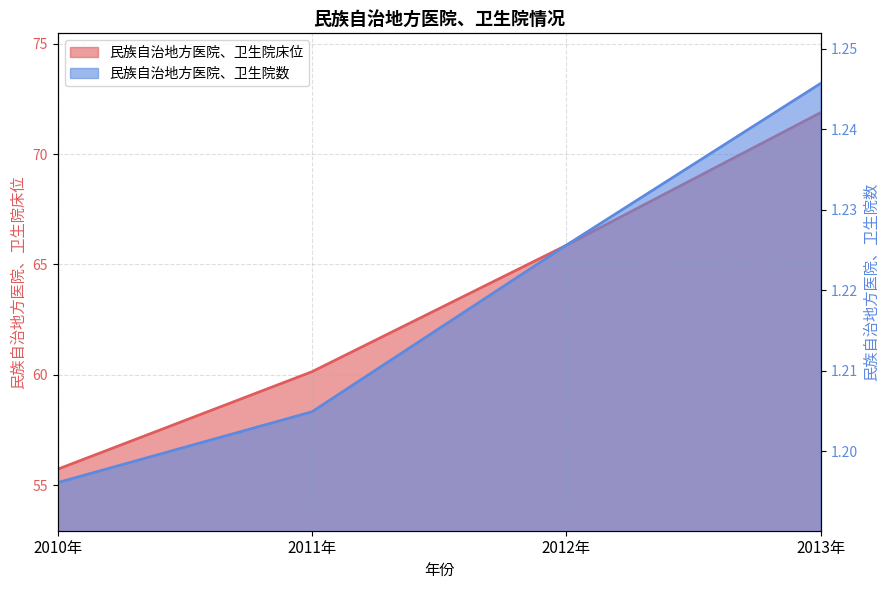

Does the chart have visible grid lines?

Yes